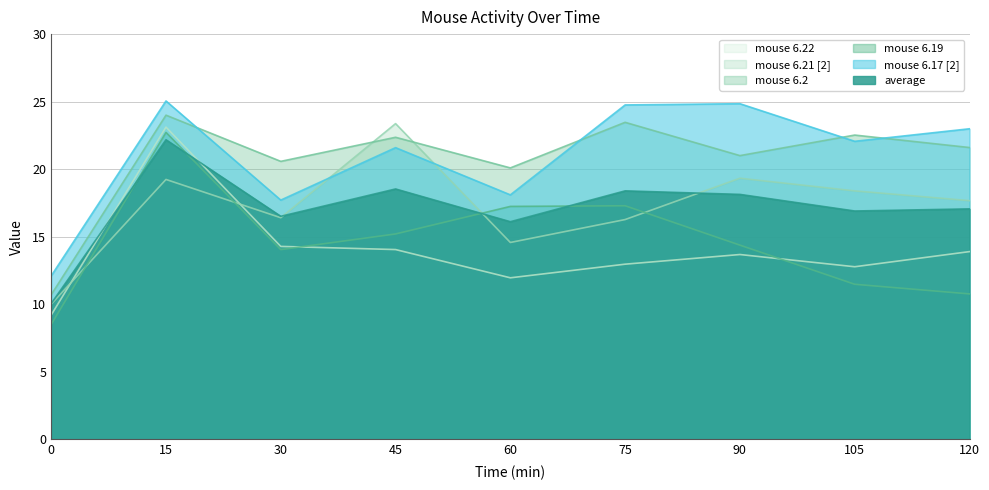

What is the spread (max minus min) of values at 90?

11.2